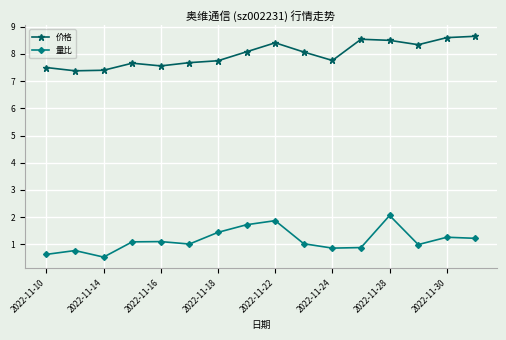

List the series in order of their peak value, highest first.

价格, 量比